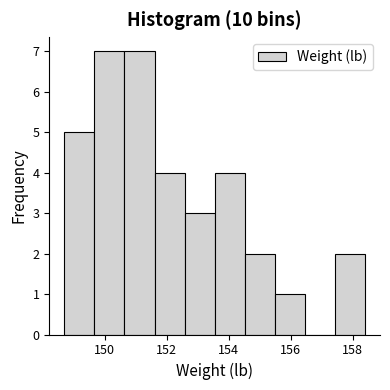

Reading left to right, transcribe this chart: for each bar, give the range it covers on the x-axis and its height. Neither the bar edges nor the heights are printed on the chart, so give them approximately, as read against the axes.

148.8 to 149.6: 5
149.6 to 150.6: 7
150.6 to 151.6: 7
151.6 to 152.6: 4
152.6 to 153.6: 3
153.6 to 154.6: 4
154.6 to 155.4: 2
155.4 to 156.4: 1
156.4 to 157.4: 0
157.4 to 158.4: 2